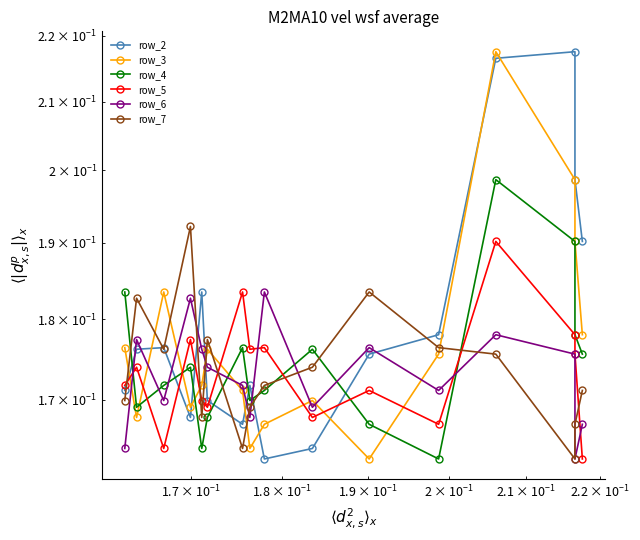

Count the number of data series in this chart.

6